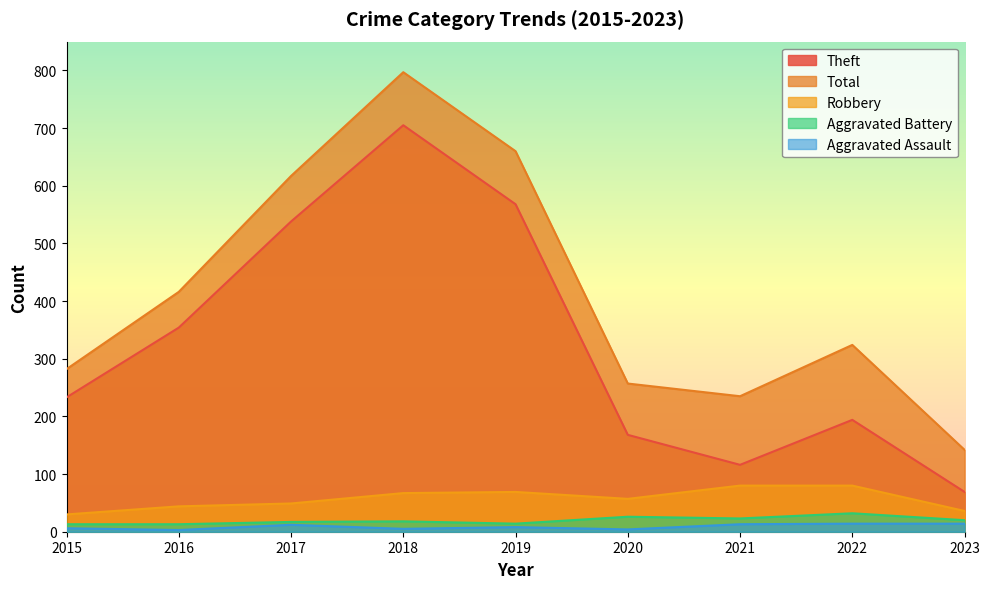

What is the total value across all series at 2016?

830